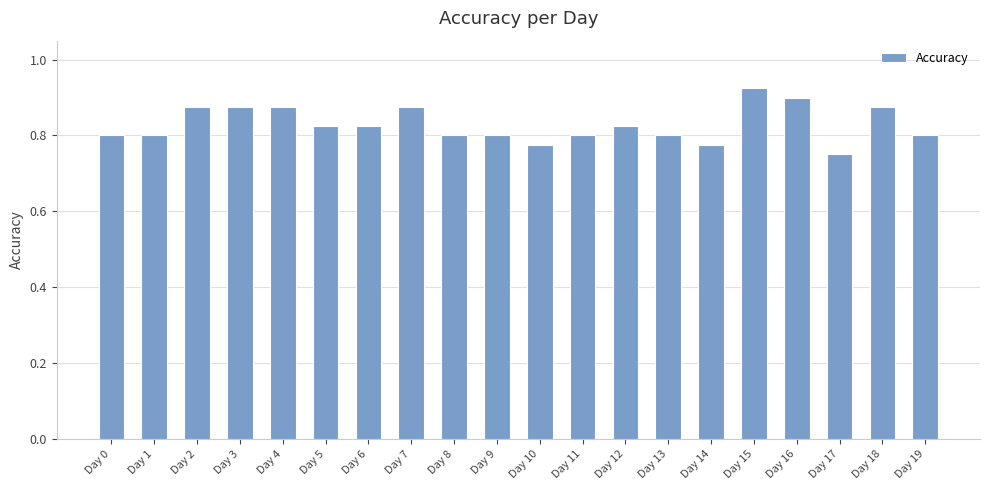

Count the values in the range 0 to 1.

20